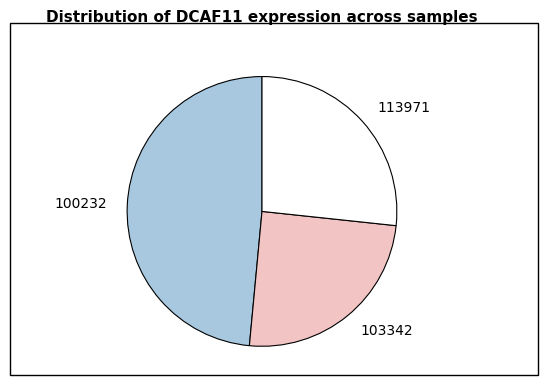

Which has a higher value, 113971 or 100232?

100232